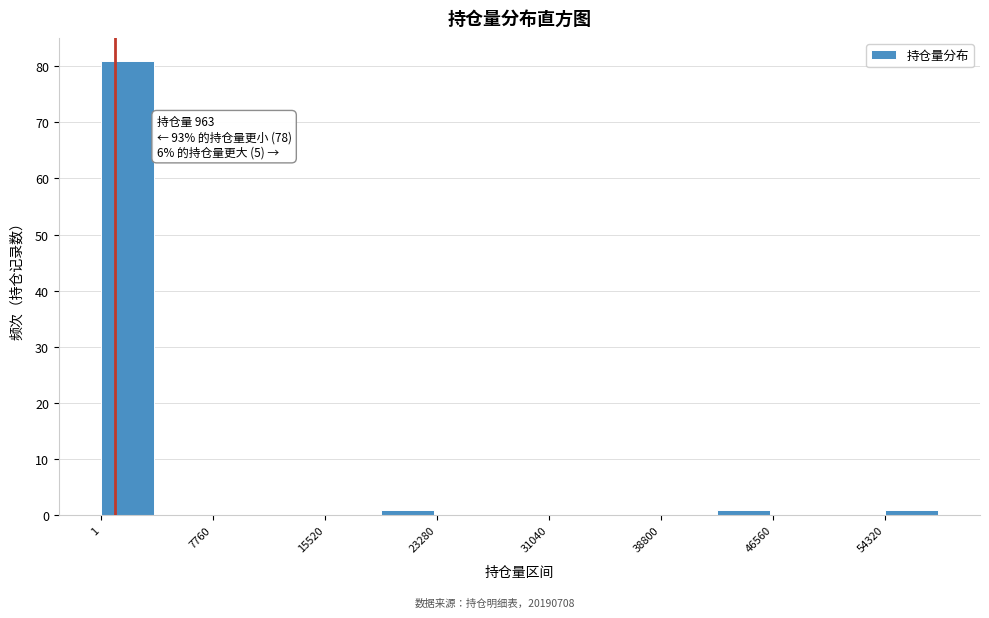

Read against the x-axis, roughly where is the centre of the tallest bar?

2000